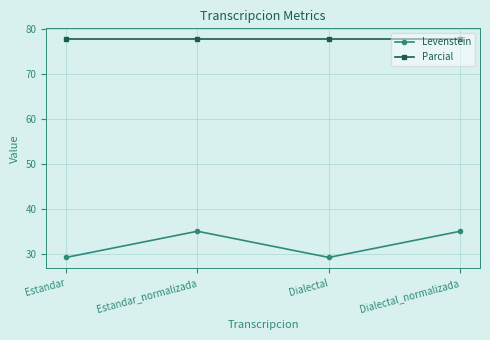

Reading right to left, extract all data points from this chart.

Levenstein: Dialectal_normalizada=35.0	Dialectal=29.2	Estandar_normalizada=35.0	Estandar=29.2
Parcial: Dialectal_normalizada=77.8	Dialectal=77.8	Estandar_normalizada=77.8	Estandar=77.8